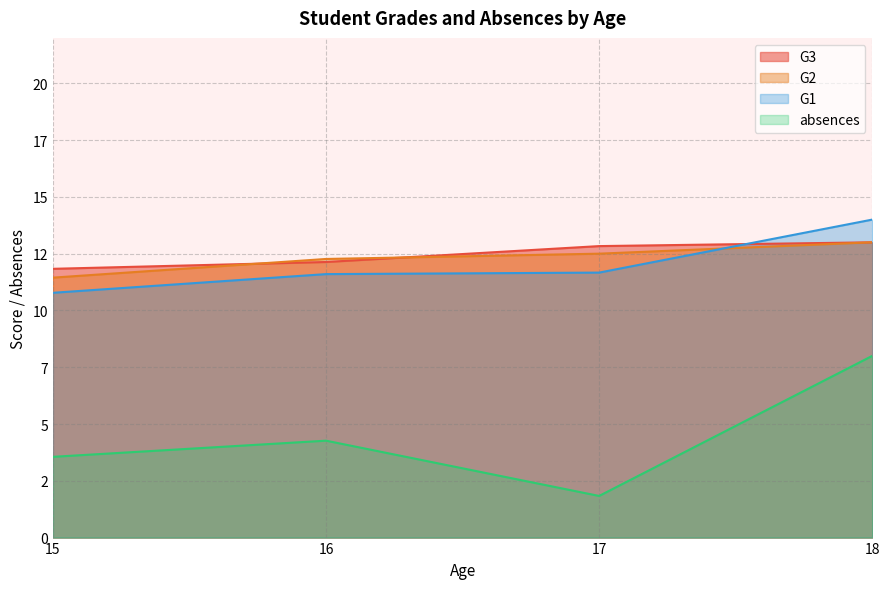

What are all the series names shown in the legend?

G3, G2, G1, absences